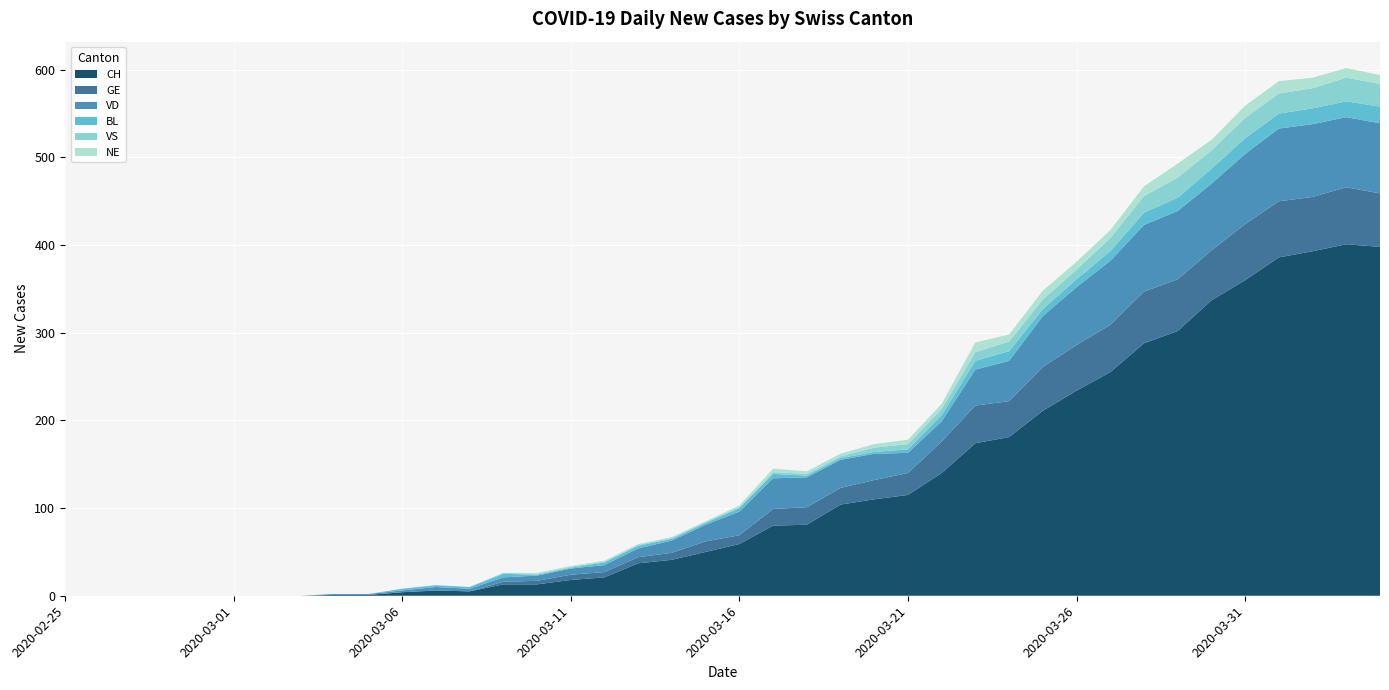

Reading left to right, extract all data points from this chart.

CH: 0	0	0	0	0	0	0	0	1	1	4	6	5	13	13	18	21	37	41	50	59	80	81	104	110	115	140	174	181	211	234	255	288	302	337	360	386	393	401	398
GE: 0	0	0	0	0	0	0	0	0	0	0	0	0	3	4	6	6	7	8	12	10	19	20	19	22	25	36	43	41	50	52	54	59	59	57	64	64	62	65	61
VD: 0	0	0	0	0	0	0	0	1	1	2	4	3	5	6	7	8	10	14	19	27	35	34	32	30	23	23	41	46	58	66	73	76	78	76	80	83	83	80	80
BL: 0	0	0	0	0	0	0	0	0	0	2	2	2	4	1	1	3	3	2	2	4	5	2	2	2	4	7	10	11	8	9	11	14	15	17	18	17	18	18	19
VS: 0	0	0	0	0	0	0	0	0	0	0	0	0	1	1	1	1	1	1	1	1	2	2	2	5	6	7	10	11	11	11	15	19	23	21	23	23	23	27	26
NE: 0	0	0	0	0	0	0	0	0	0	0	0	0	0	1	1	1	1	1	1	2	4	3	3	4	5	6	11	8	10	9	9	11	16	12	14	14	12	11	10